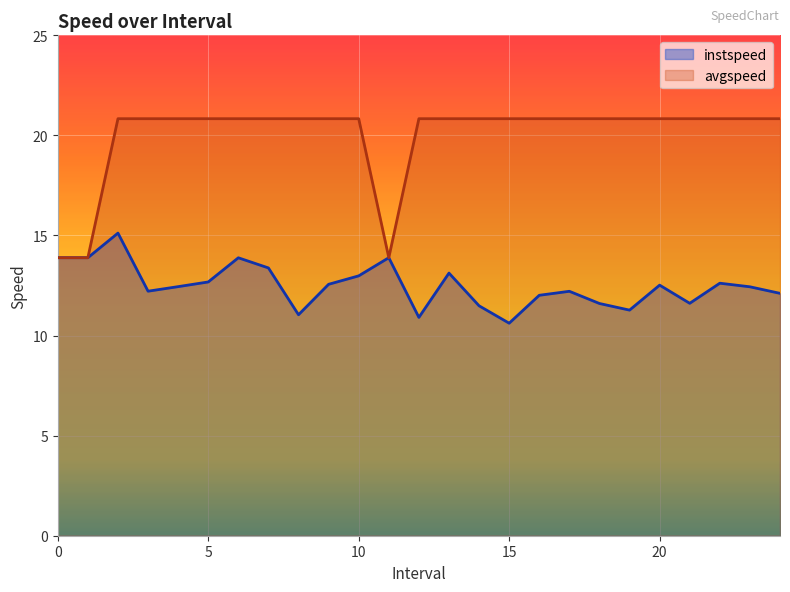

What is the difference between the avgspeed values at 17.0 and 1?

6.9